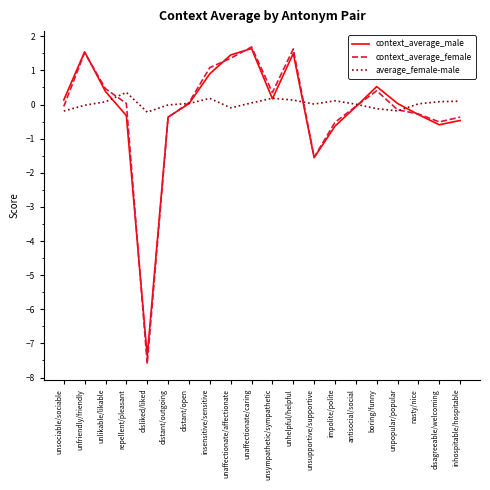

What is the maximum value for context_average_male?

1.6